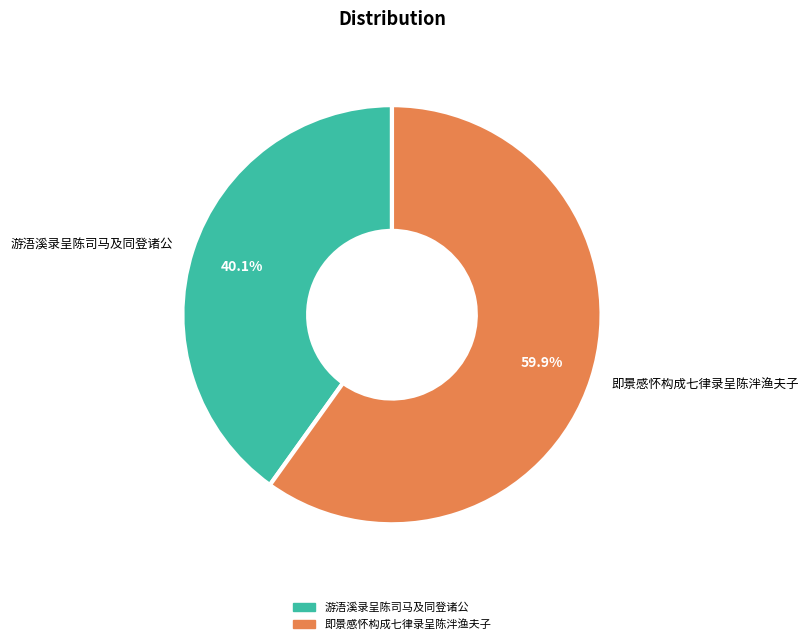

Is it true that 即景感怀构成七律录呈陈泮渔夫子 is 60% of the pie?

True